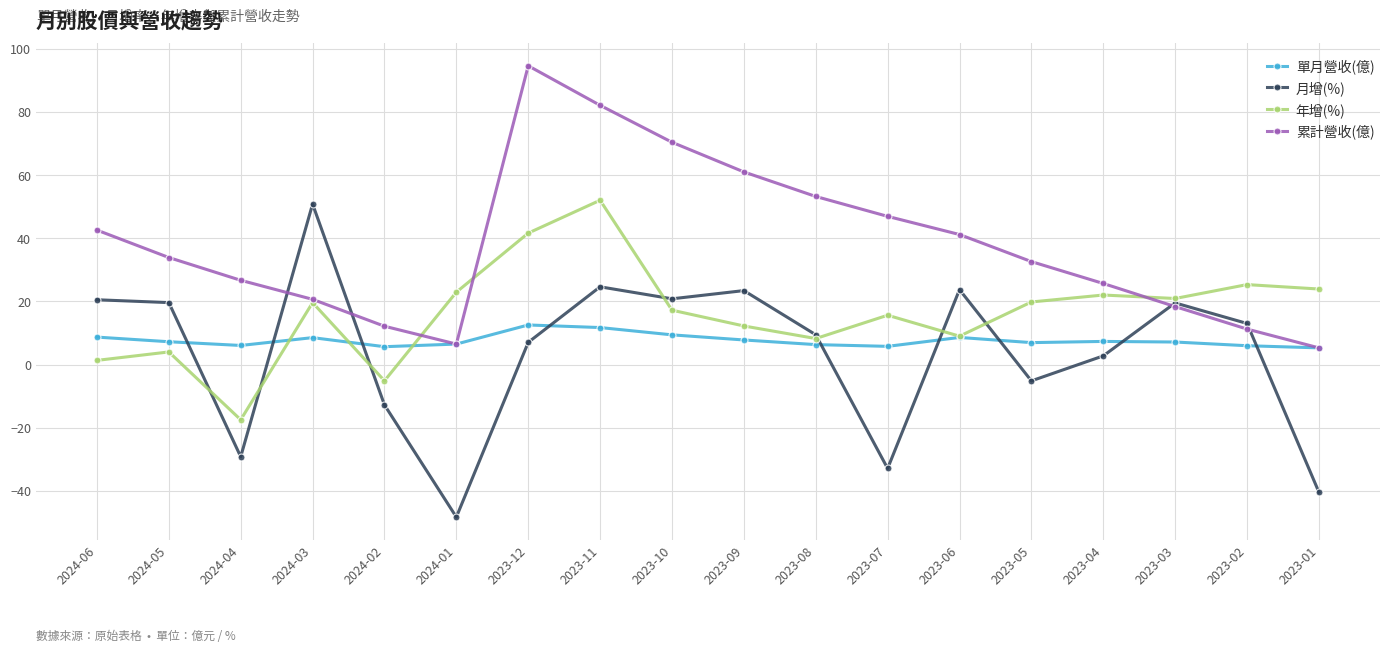

After their last crossing, which series has the higher values: 單月營收(億) or 月增(%)?

單月營收(億)